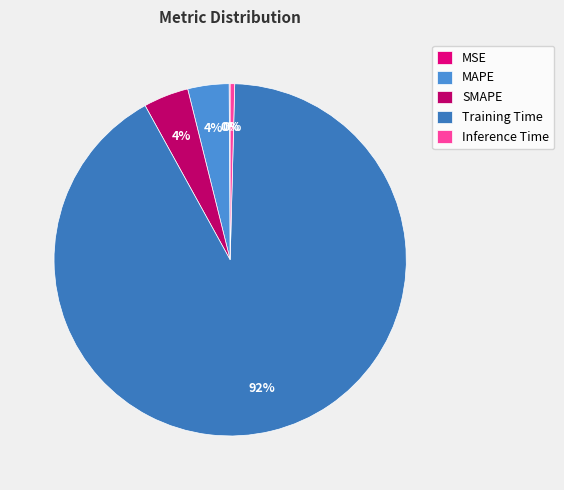

What is the largest slice in the pie chart?

Training Time